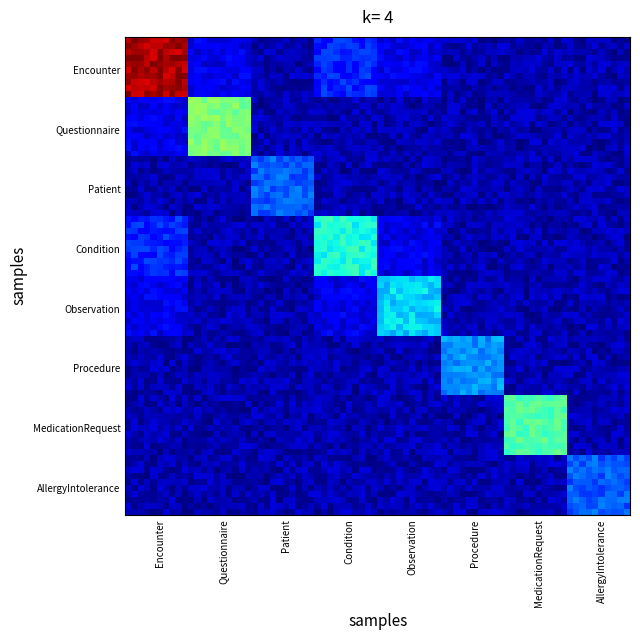

At how many categories does at least one series exceed 7?

3